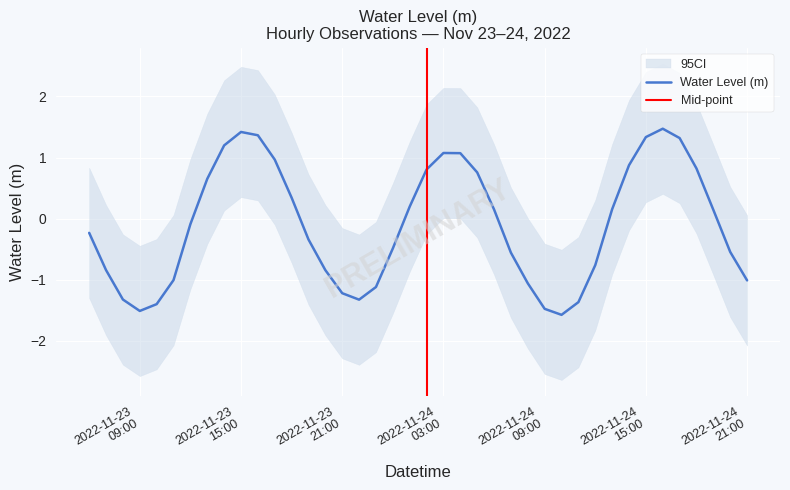

What is the maximum value shown in the chart?

1.5